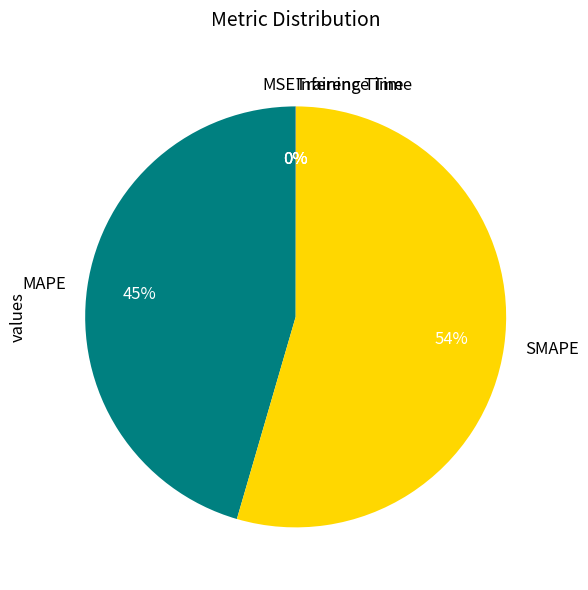

Is SMAPE the majority of the pie?

Yes